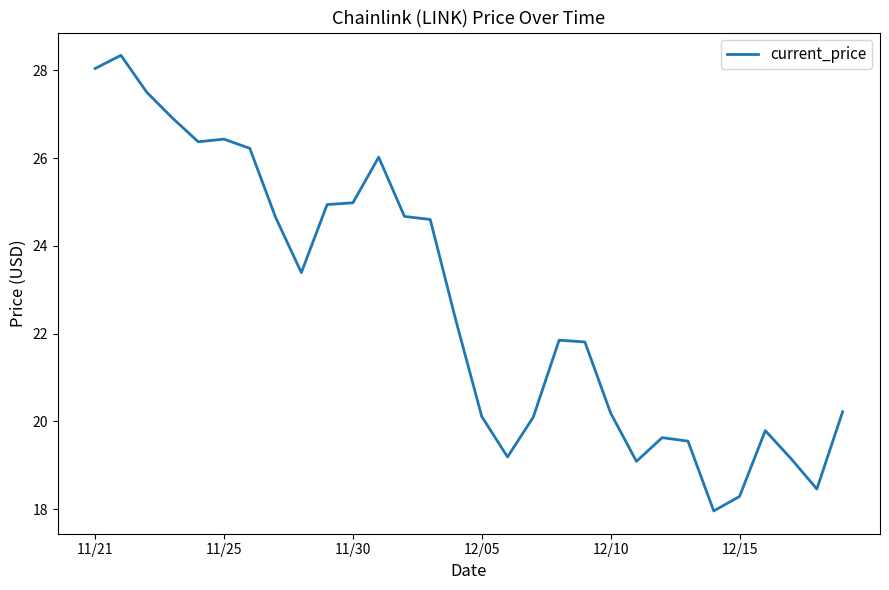

What is the maximum value shown in the chart?

28.3